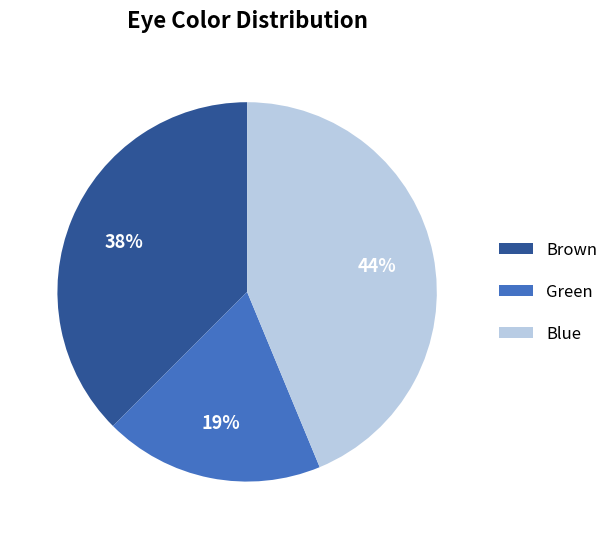

Is it true that Brown is 38% of the pie?

True